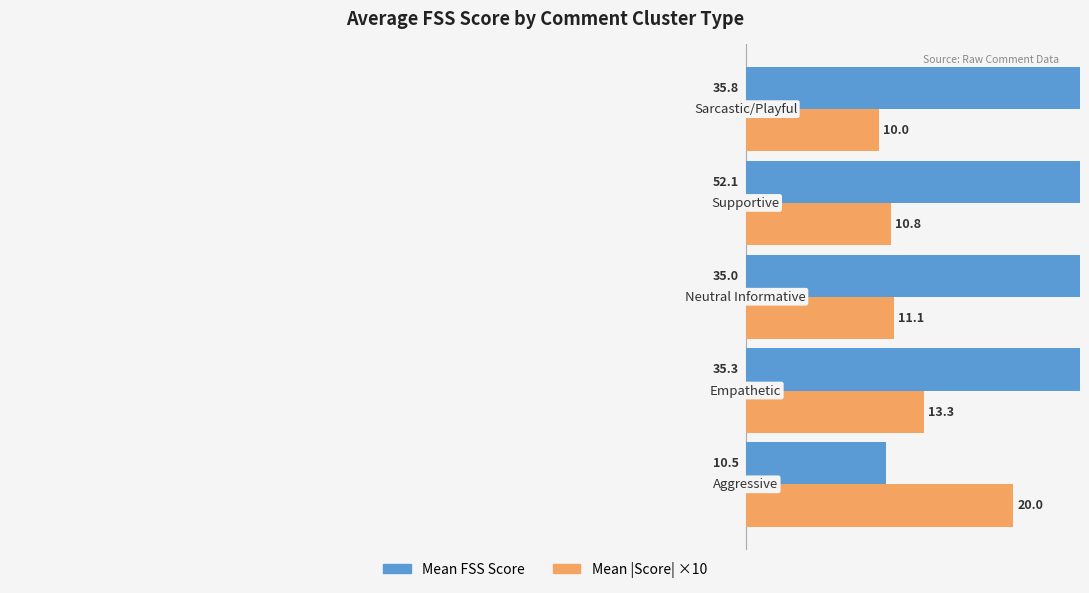

What are all the series names shown in the legend?

Mean FSS Score, Mean |Score| ×10